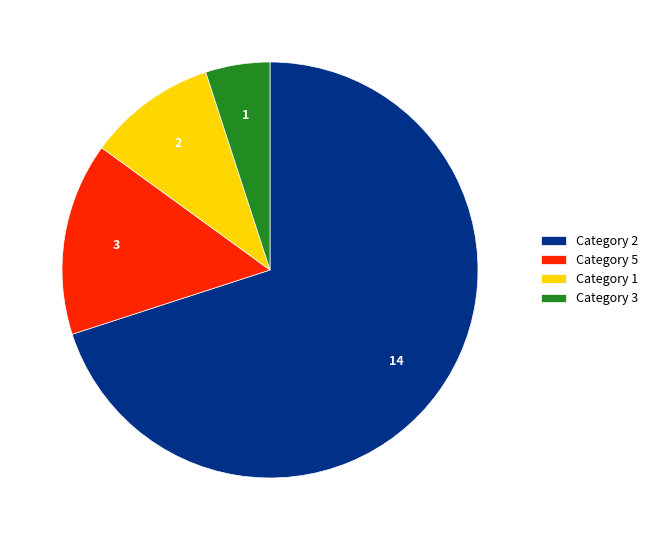

What is the smallest slice in the pie chart?

Category 3